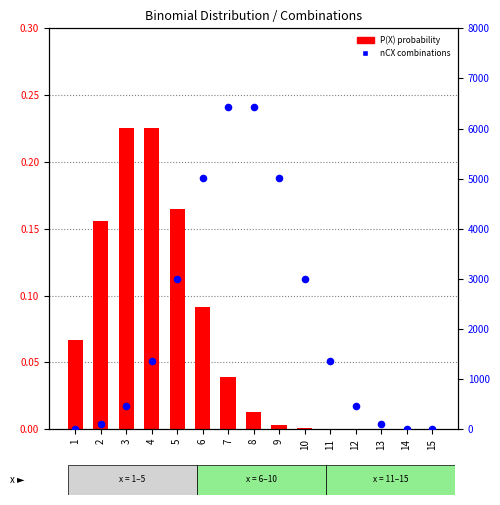

Which series contains the highest Y value?

nCX combinations